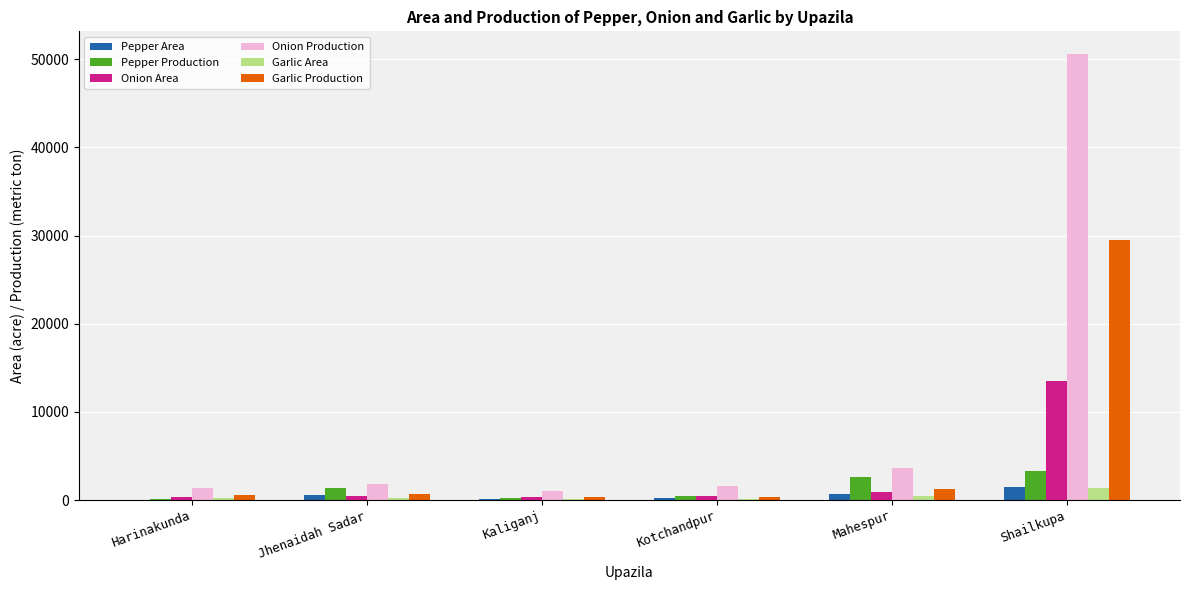

Which series changed the most between Kaliganj and Shailkupa?

Onion Production